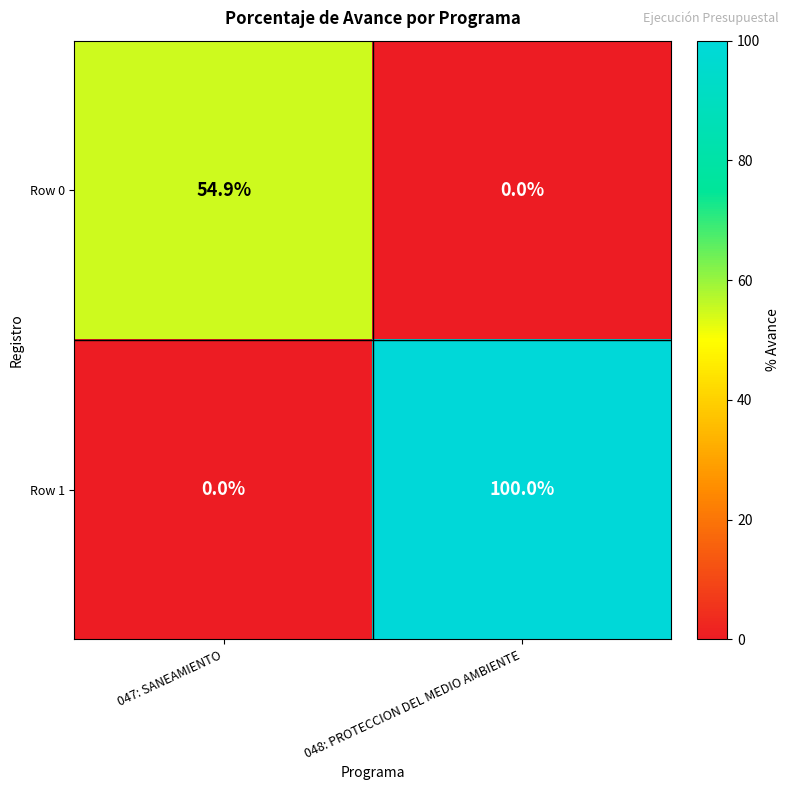

Rank the series at 048: PROTECCION DEL MEDIO AMBIENTE from lowest to highest value.

Row 0, Row 1